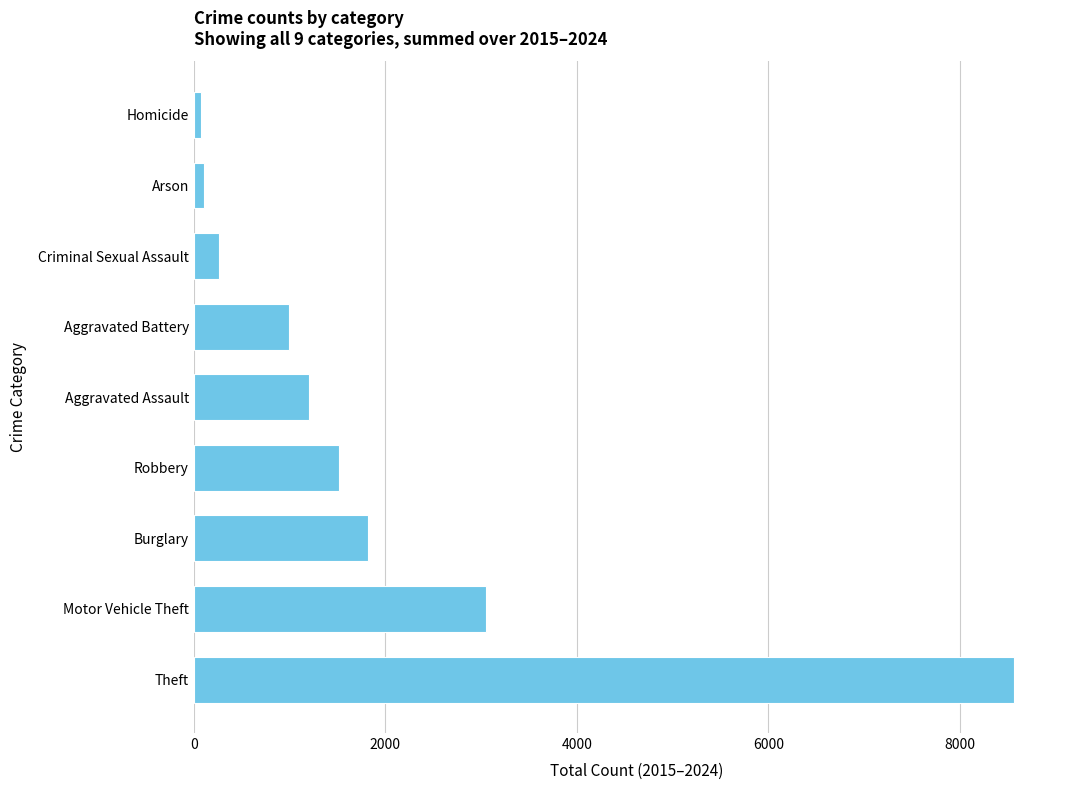

Which has a higher value, Aggravated Assault or Burglary?

Burglary